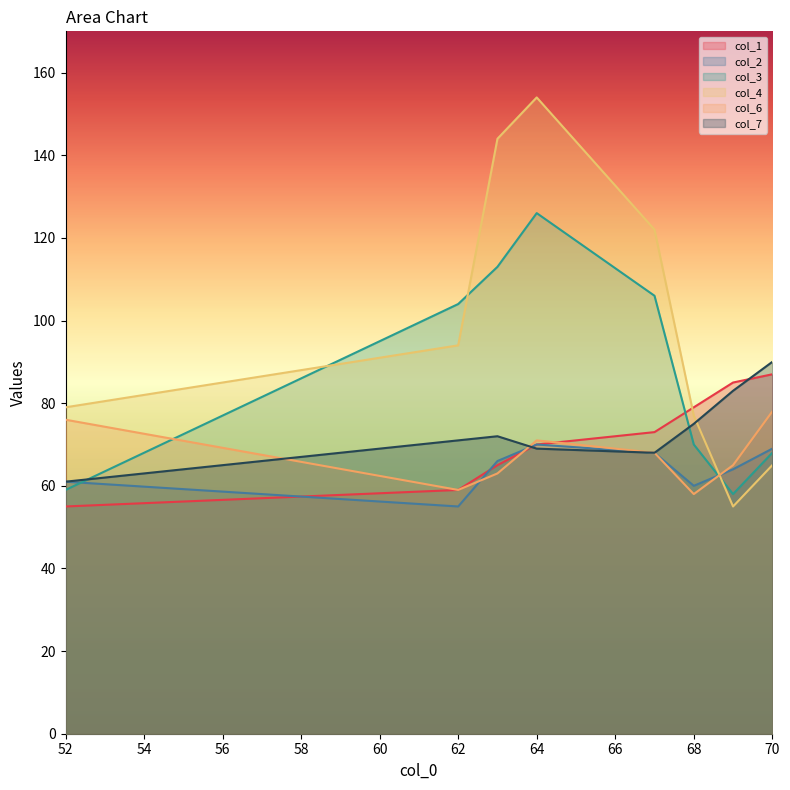

What is the maximum value for col_6?

78